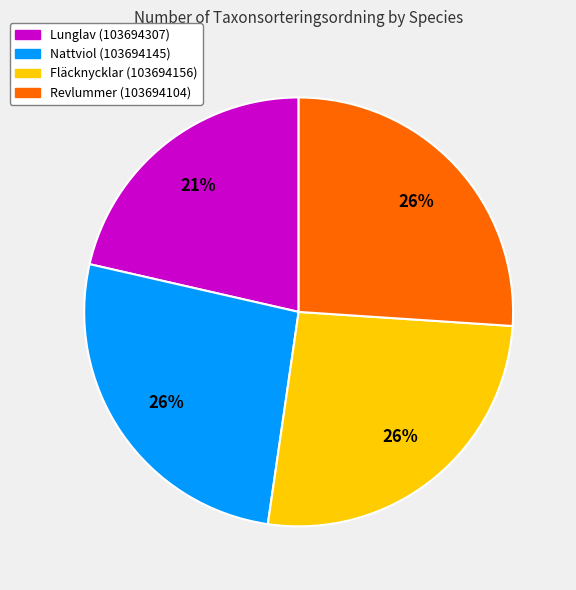

Approximately how many times larger is the value at Revlummer (103694104) compared to Lunglav (103694307)?

1.2